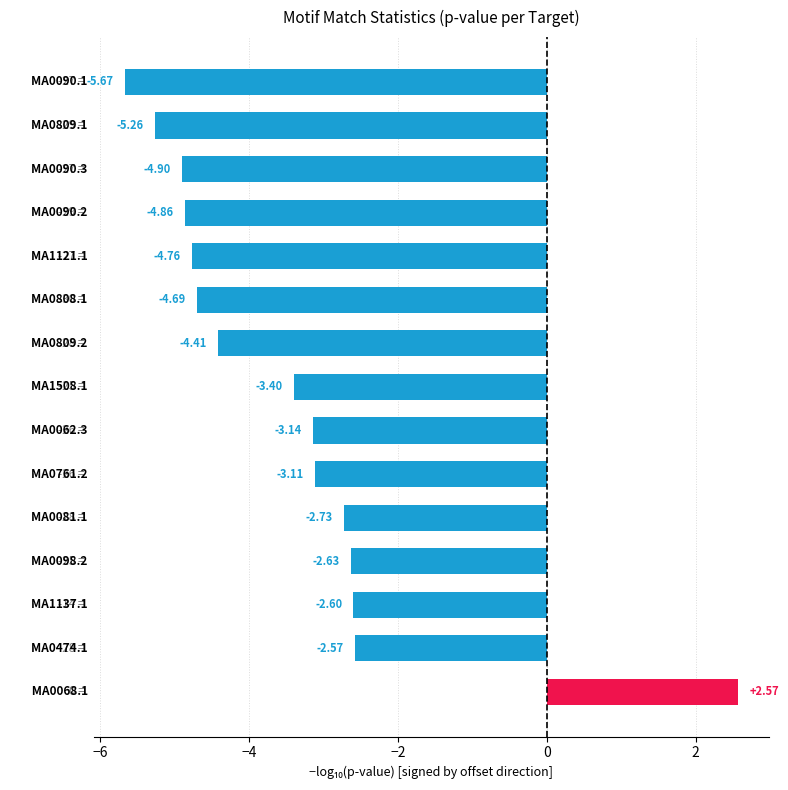

What is the difference between the maximum and minimum values?

8.2